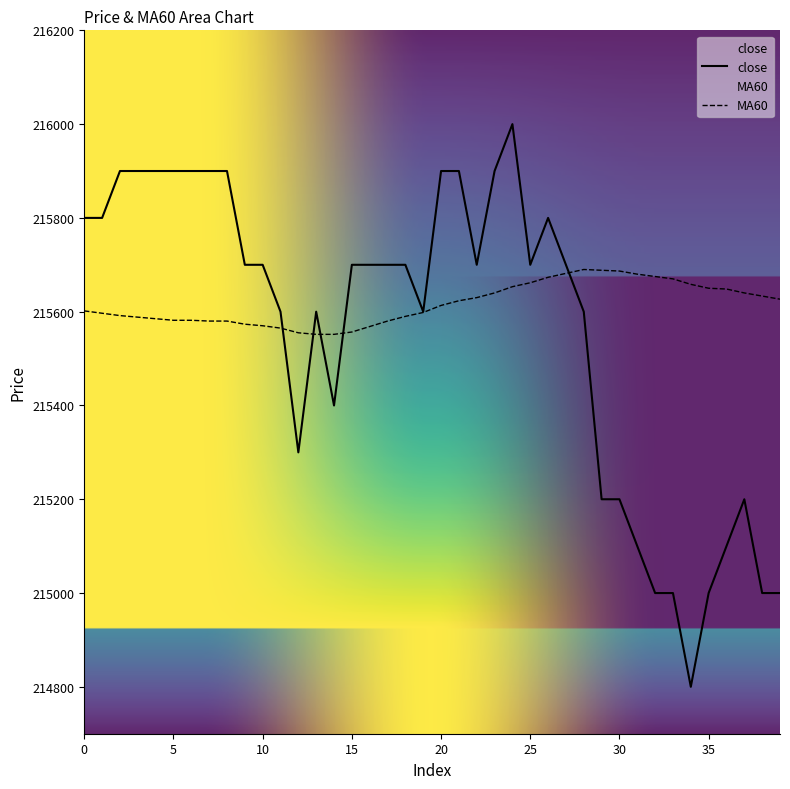

Reading left to right, what are all the values shown in this chart?

close: 215800.0	215800.0	215900.0	215900.0	215900.0	215900.0	215900.0	215900.0	215900.0	215700.0	215700.0	215600.0	215300.0	215600.0	215400.0	215700.0	215700.0	215700.0	215700.0	215600.0	215900.0	215900.0	215700.0	215900.0	216000.0	215700.0	215800.0	215700.0	215600.0	215200.0	215200.0	215100.0	215000.0	215000.0	214800.0	215000.0	215100.0	215200.0	215000.0	215000.0
MA60: 215601.7	215596.7	215591.7	215588.3	215585.0	215581.7	215581.7	215580.0	215580.0	215573.3	215570.0	215565.0	215555.0	215551.7	215551.7	215556.7	215568.3	215580.0	215590.0	215598.3	215613.3	215623.3	215630.0	215640.0	215653.3	215661.7	215673.3	215681.7	215690.0	215688.3	215686.7	215680.0	215675.0	215670.0	215658.3	215650.0	215648.3	215640.0	215633.3	215626.7